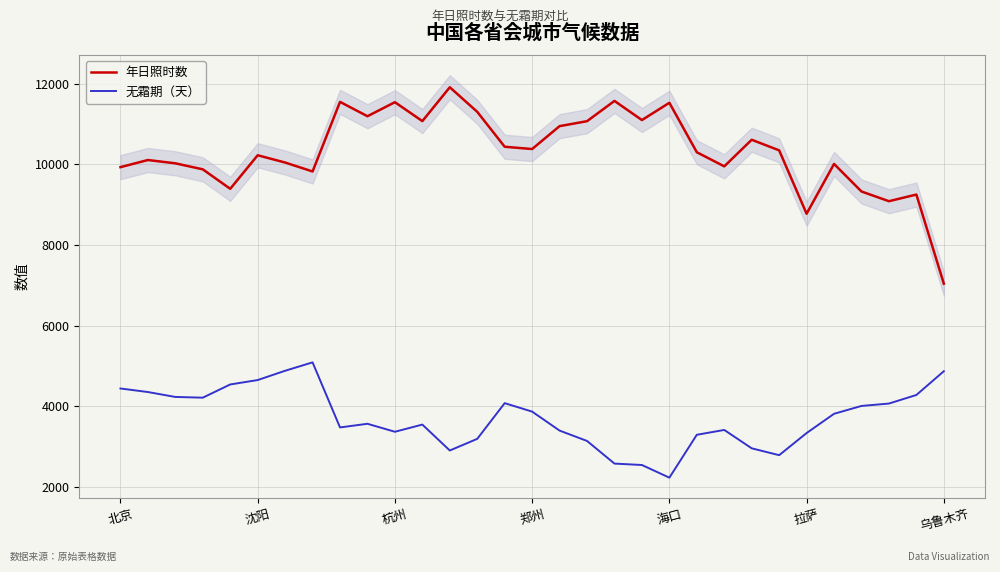

True or false: 年日照时数 and 无霜期（天） cross at least once.

False